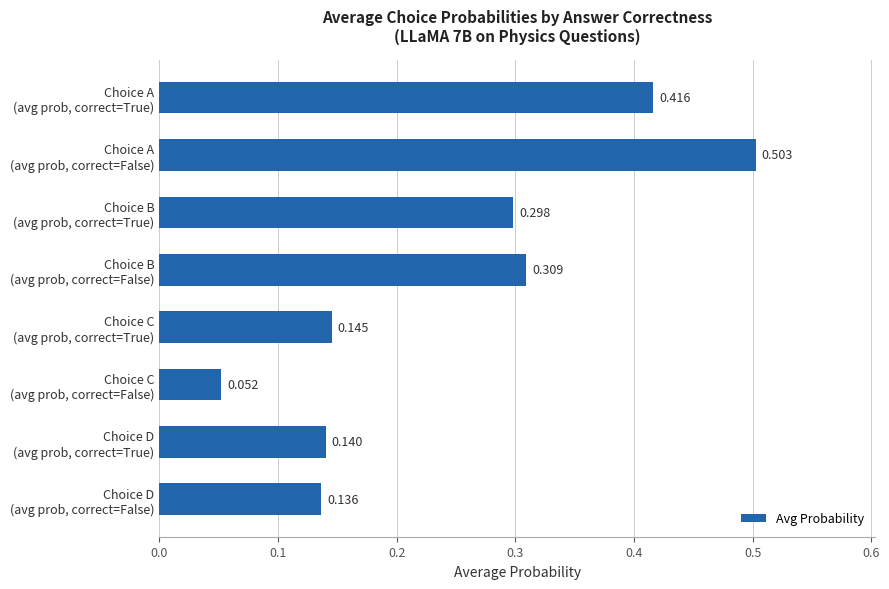

How many bars are there in total?

8